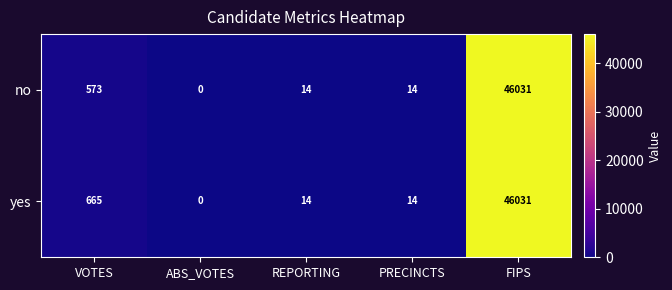

The value of no at REPORTING is 5. True or false?

False